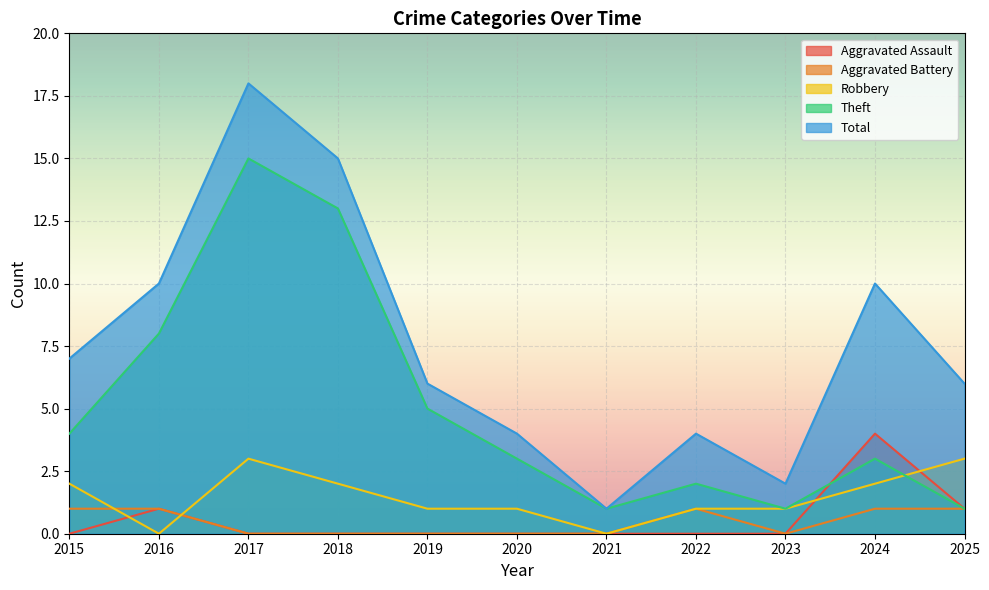

Reading left to right, extract all data points from this chart.

Aggravated Assault: 0	1	0	0	0	0	0	0	0	4	1
Aggravated Battery: 1	1	0	0	0	0	0	1	0	1	1
Robbery: 2	0	3	2	1	1	0	1	1	2	3
Theft: 4	8	15	13	5	3	1	2	1	3	1
Total: 7	10	18	15	6	4	1	4	2	10	6